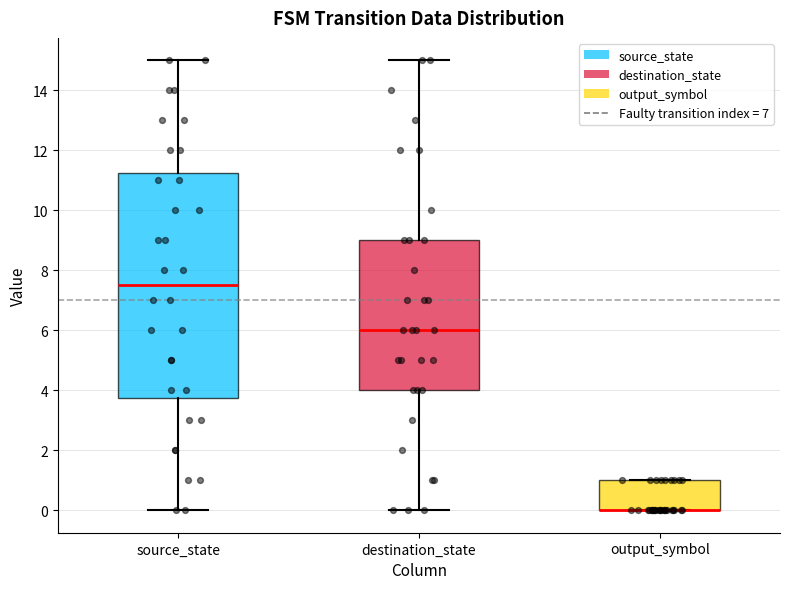

Where does the upper whisker of the box for destination_state end on the y-axis? The values are not printed on the chart, so give them approximately, as read against the axis.

15.0